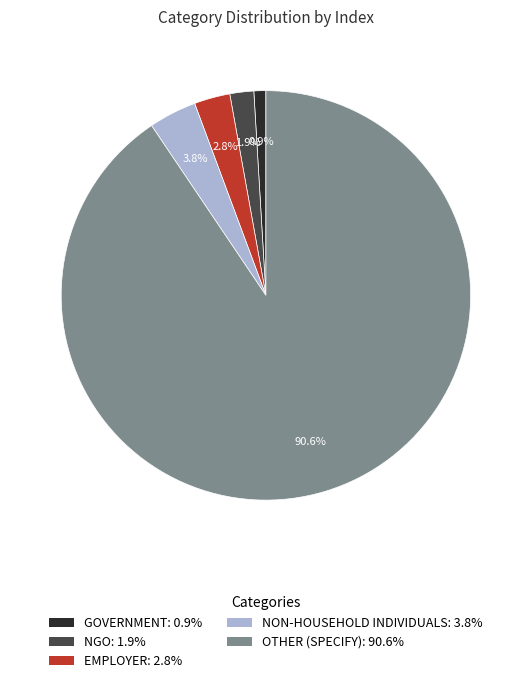

Between NON-HOUSEHOLD INDIVIDUALS: 3.8% and OTHER (SPECIFY): 90.6%, which is larger?

OTHER (SPECIFY): 90.6%